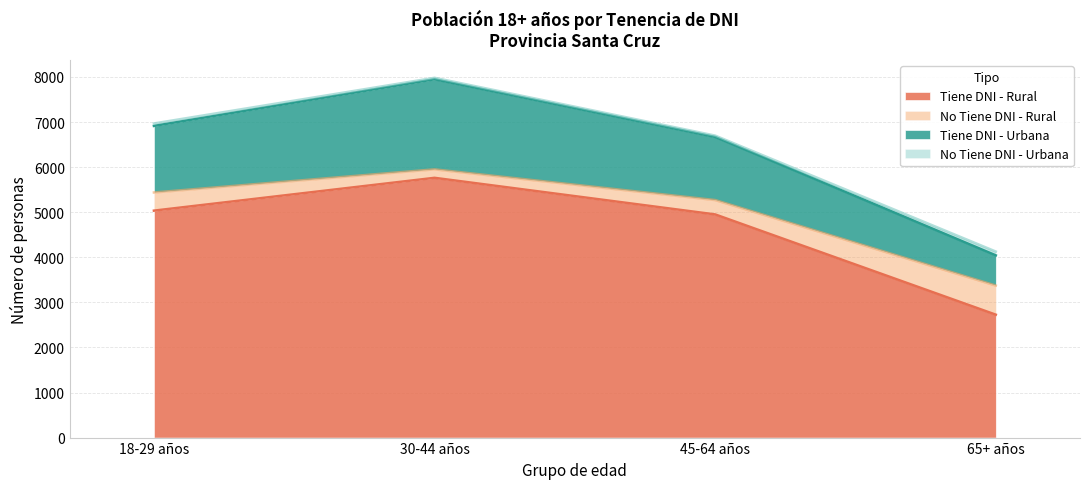

At which label is Tiene DNI - Rural closest to 4244?

45-64 años